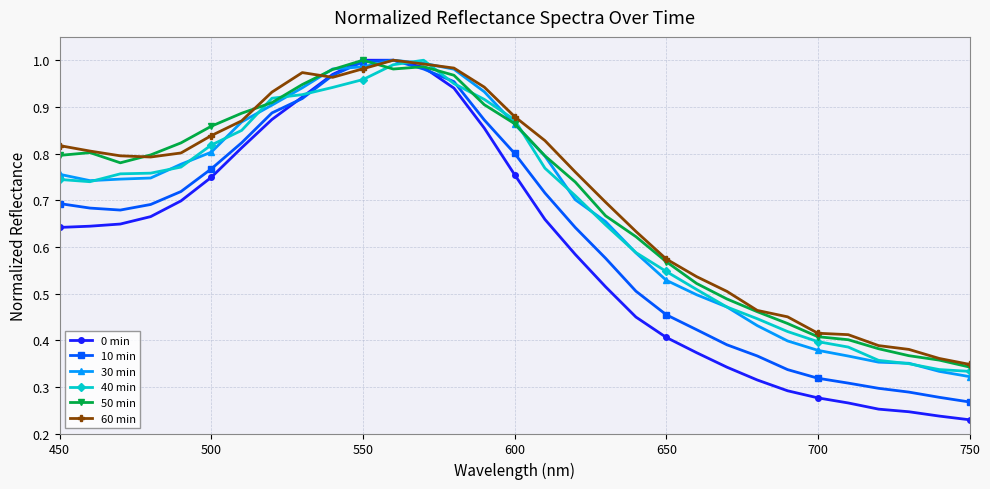

Which series has the widest spread of values?

0 min